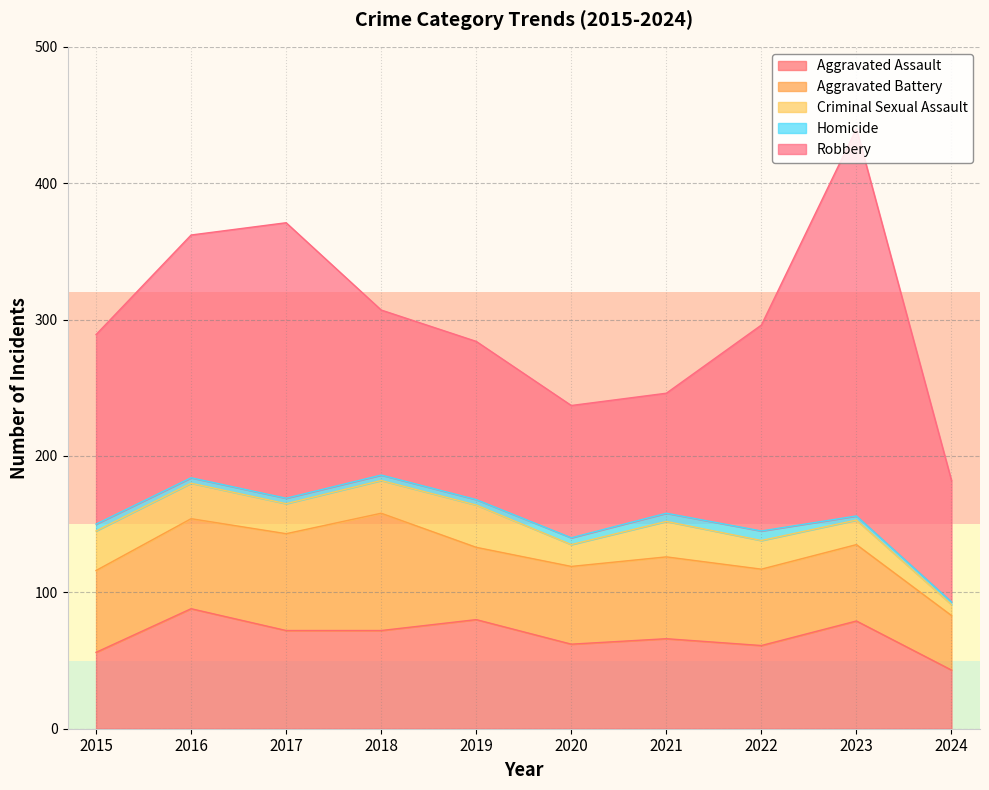

True or false: Aggravated Battery and Robbery cross at least once.

False